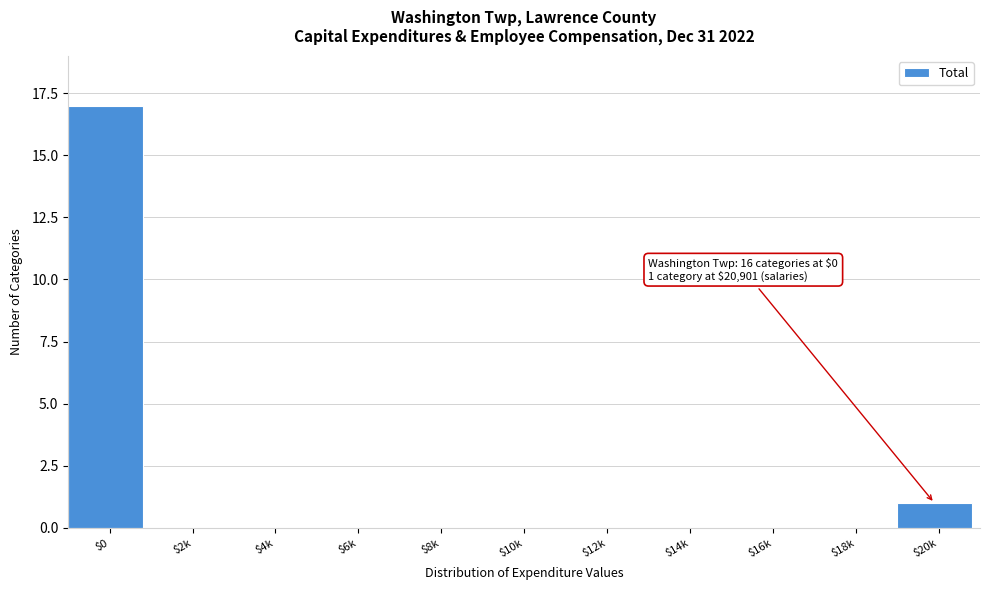

True or false: the data shows 0 at $20k.

False